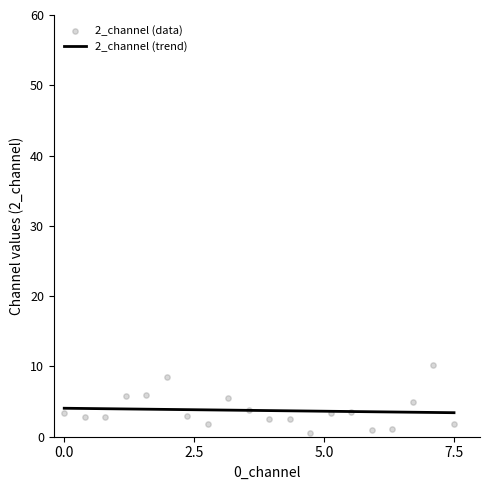

Which series has the widest spread of Y values?

2_channel (data)